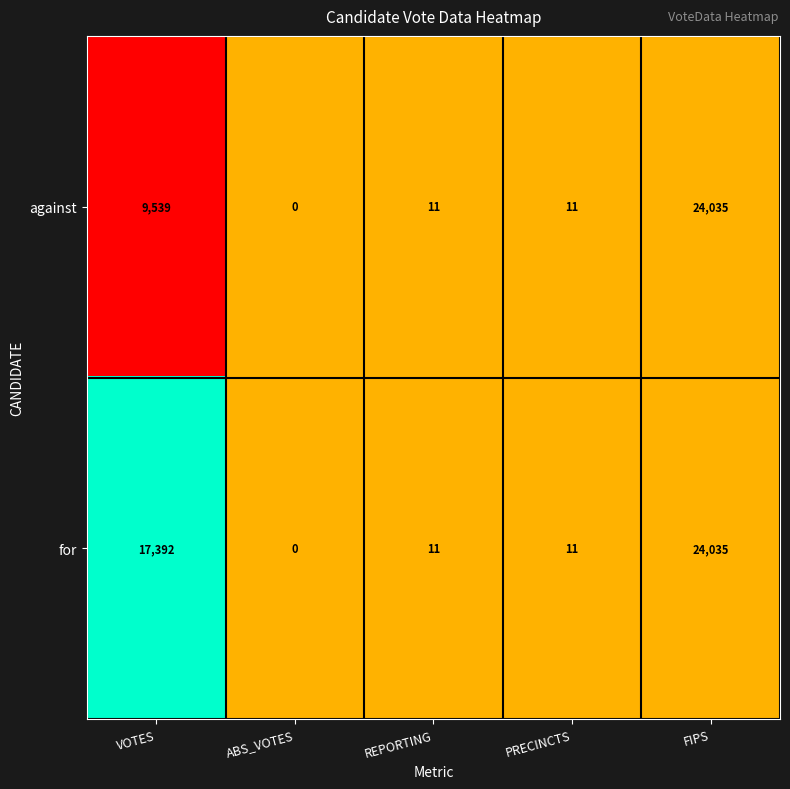

Between VOTES and REPORTING, which series saw the biggest shift?

for